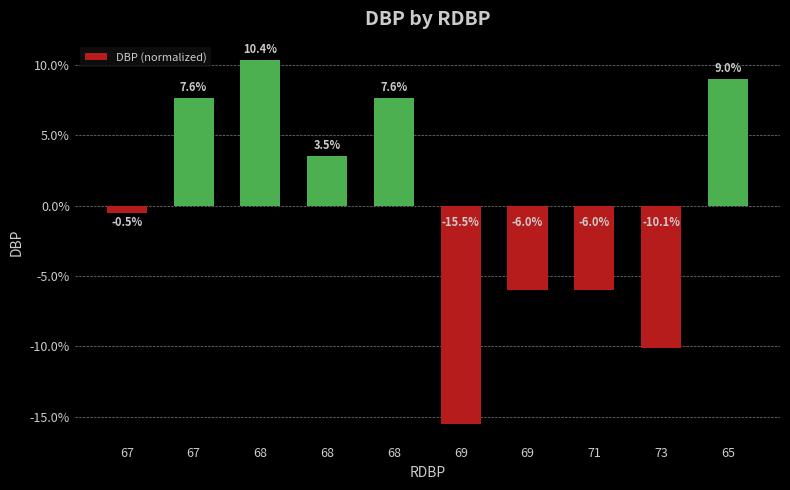

Reading right to left, transcribe all the data shown in this chart.

65=0.1	73=-0.1	71=-0.1	69=-0.1	69=-0.2	68=0.1	68=0.0	68=0.1	67=0.1	67=-0.0